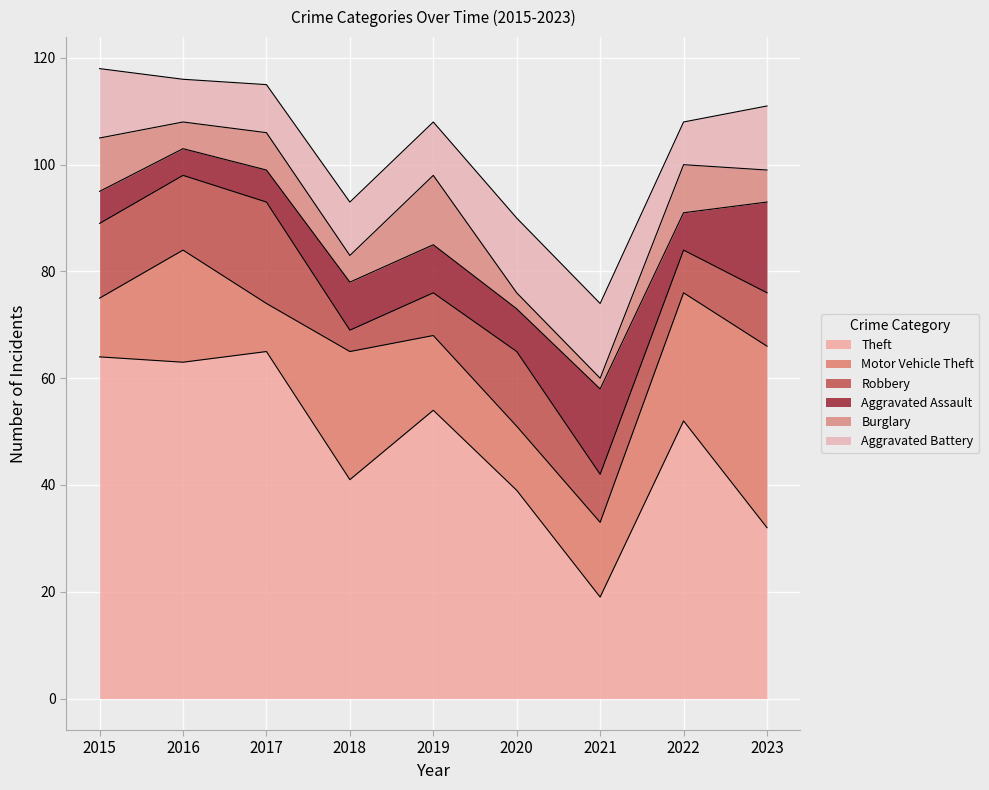

Reading left to right, transcribe all the data shown in this chart.

Theft: 64	63	65	41	54	39	19	52	32
Motor Vehicle Theft: 11	21	9	24	14	12	14	24	34
Robbery: 14	14	19	4	8	14	9	8	10
Aggravated Assault: 6	5	6	9	9	8	16	7	17
Burglary: 10	5	7	5	13	3	2	9	6
Aggravated Battery: 13	8	9	10	10	14	14	8	12